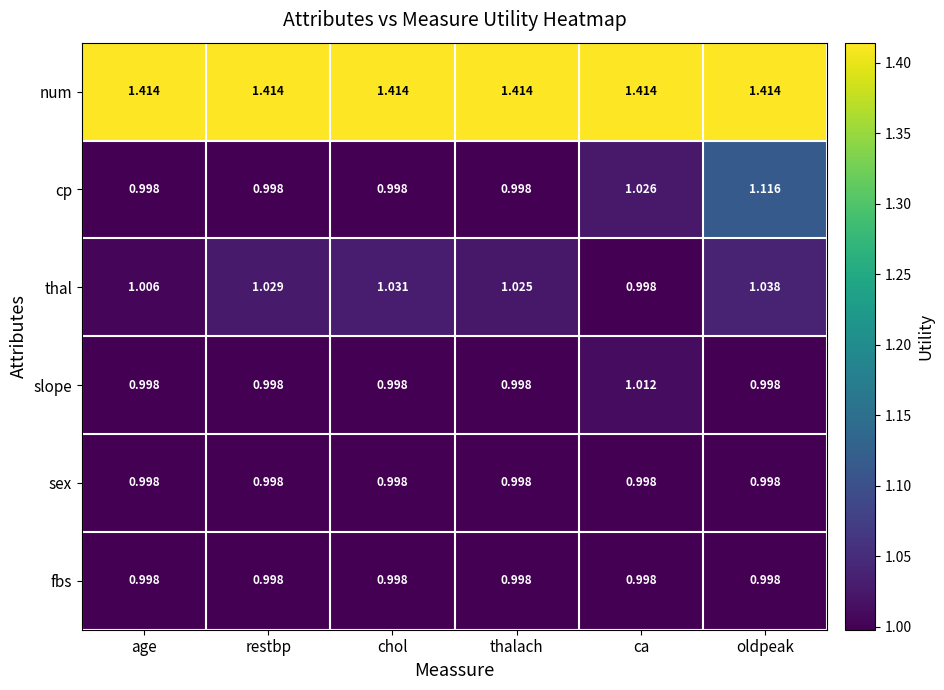

Which series has the largest range (max minus min)?

cp